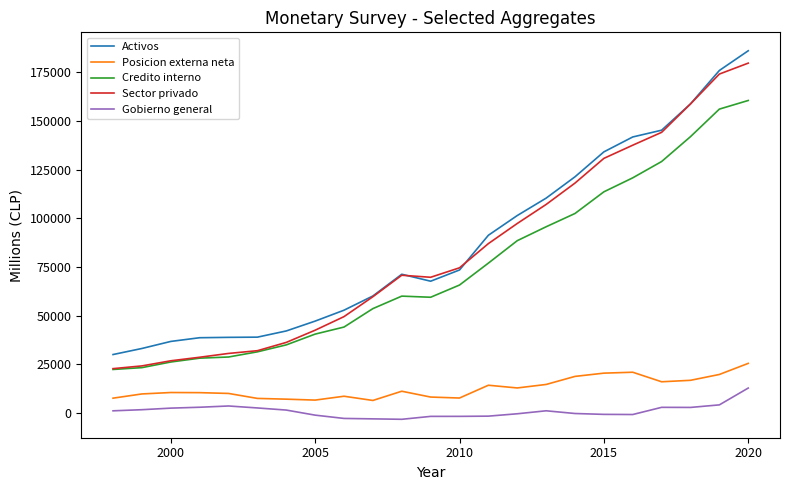

What is the highest value of the Credito interno series?

160617